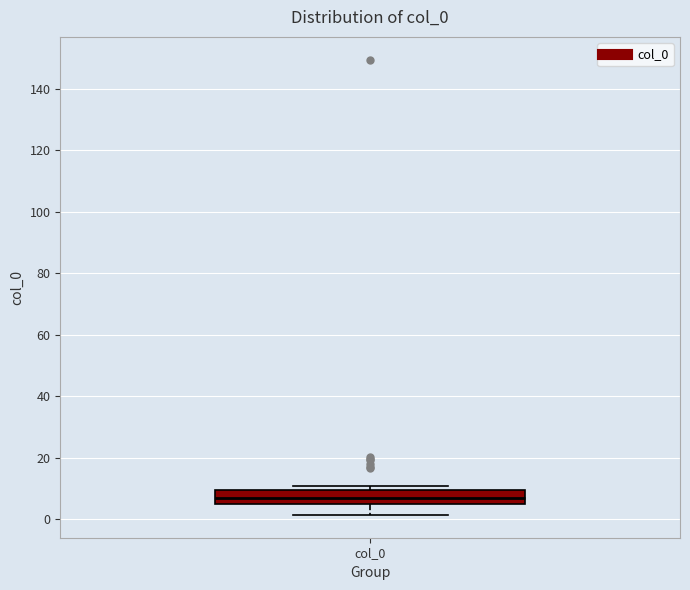

Where is the lower edge of the box for col_0 on the y-axis? The values are not printed on the chart, so give them approximately, as read against the axis.

6